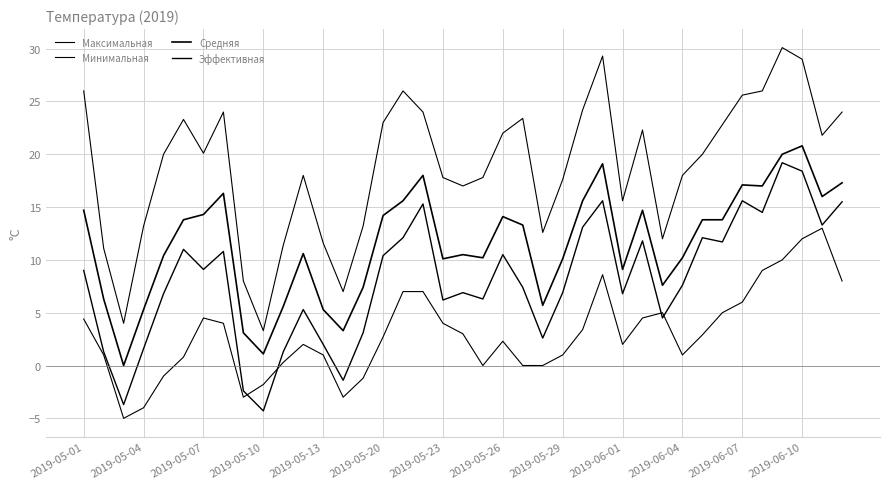

At which label does Эффективная first exceed 7?

2019-05-01